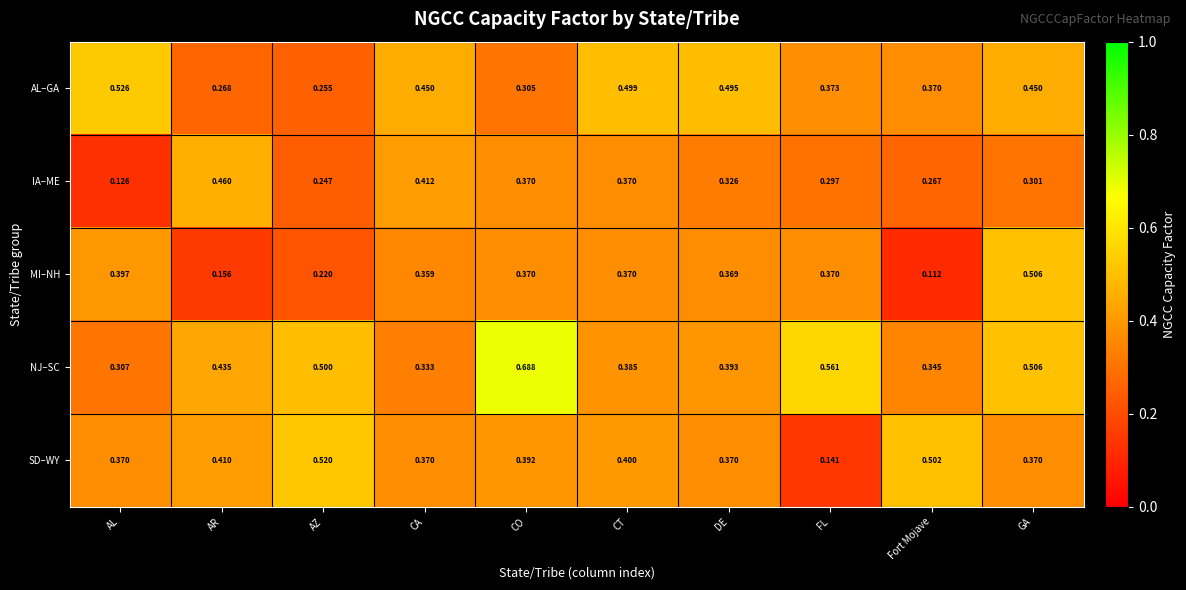

At how many categories does at least one series exceed 0?

10